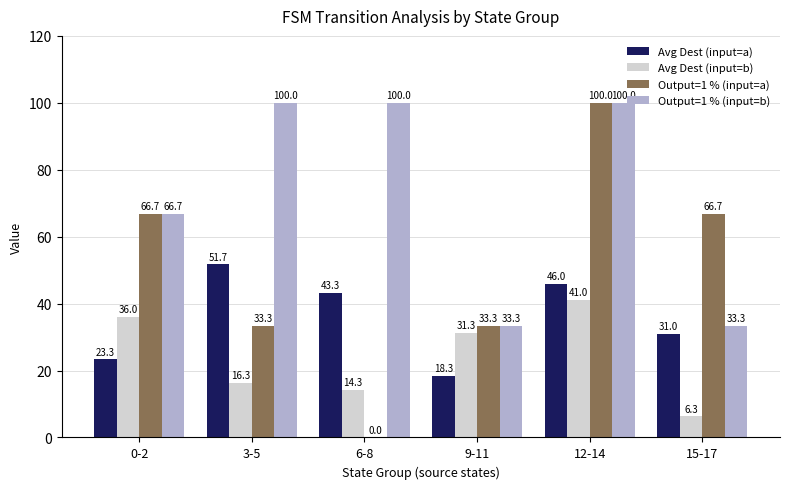

What is the total value across all series at 3-5?

201.3